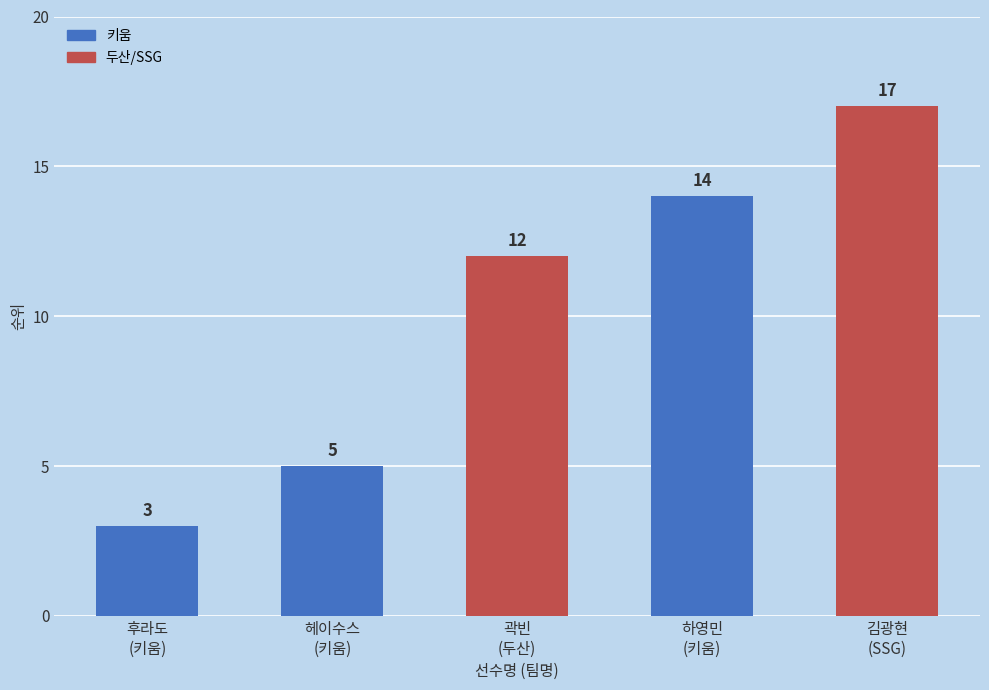

Where is the data nearest to the value 10?

곽빈
(두산)